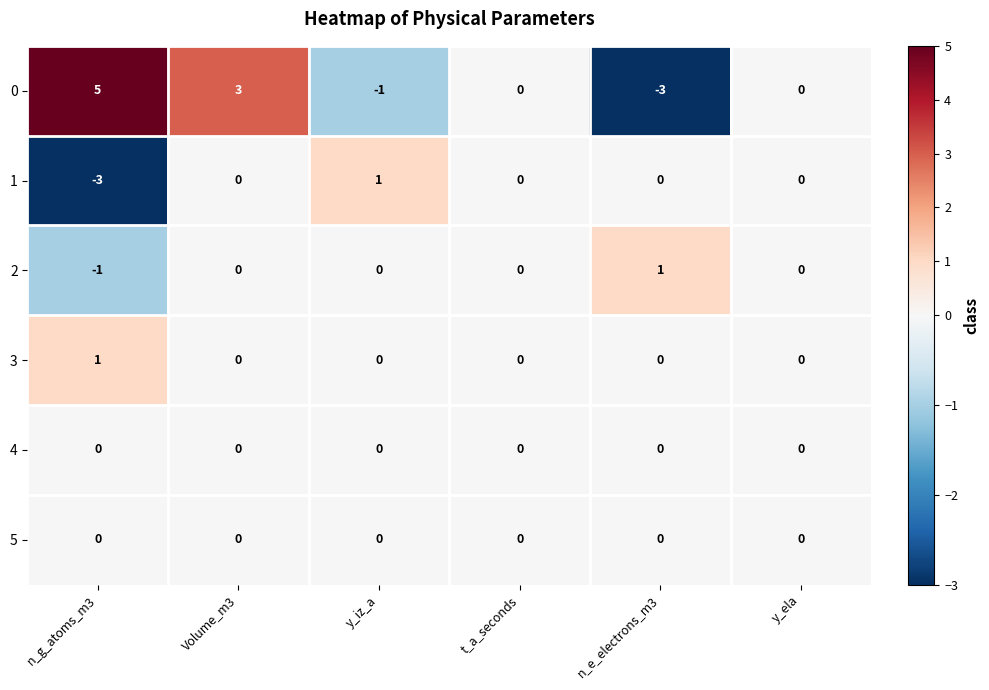

What is the lowest value of the 1 series?

-3